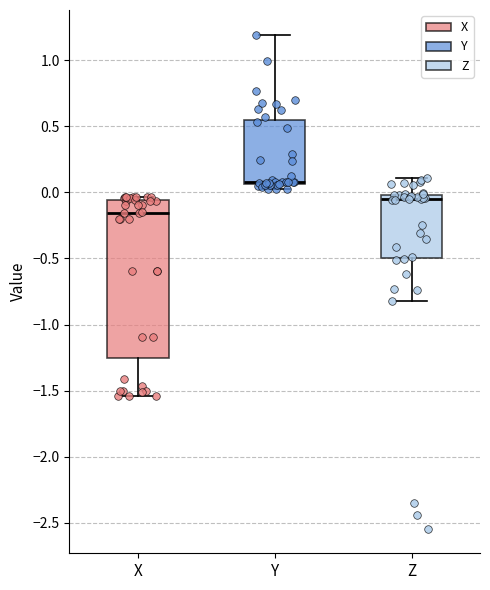

Which box is the tallest, from its lower edge to its upper edge?

X